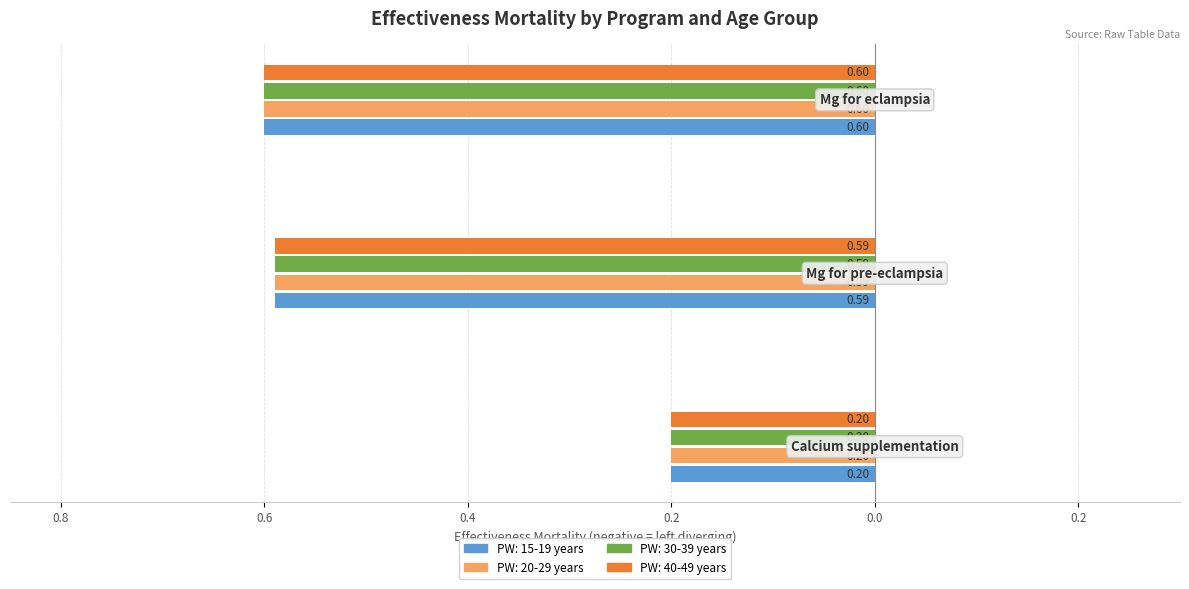

What position from the left is Mg for pre-eclampsia?

2